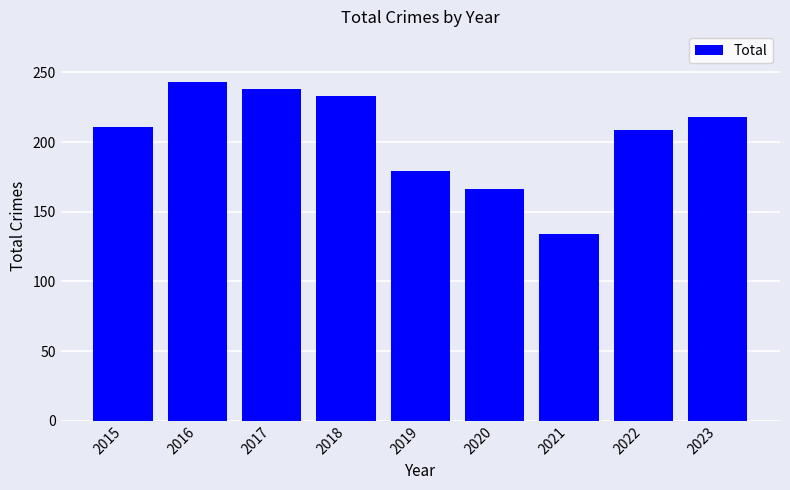

What value does the data have at 2017, to the nearest 5?

240